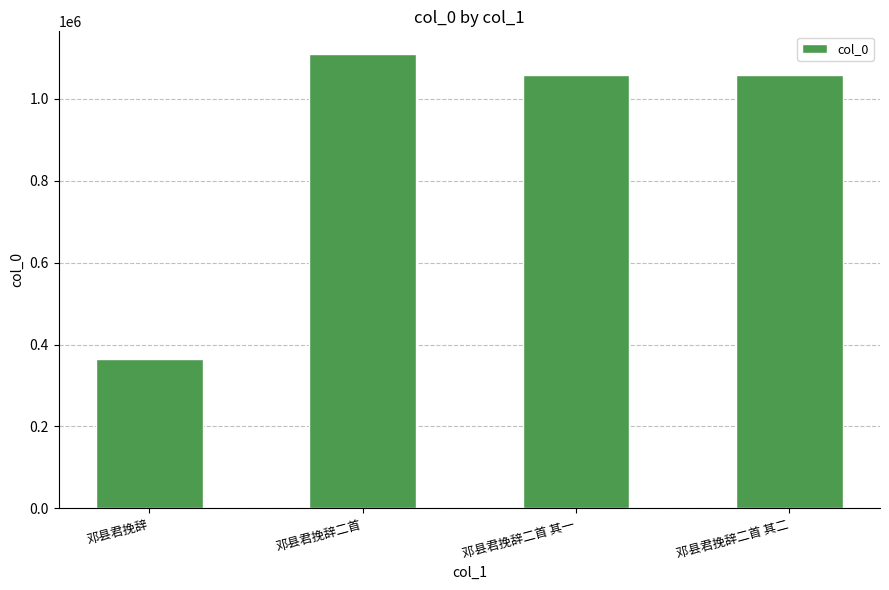

What is the greatest value displayed?

1109396